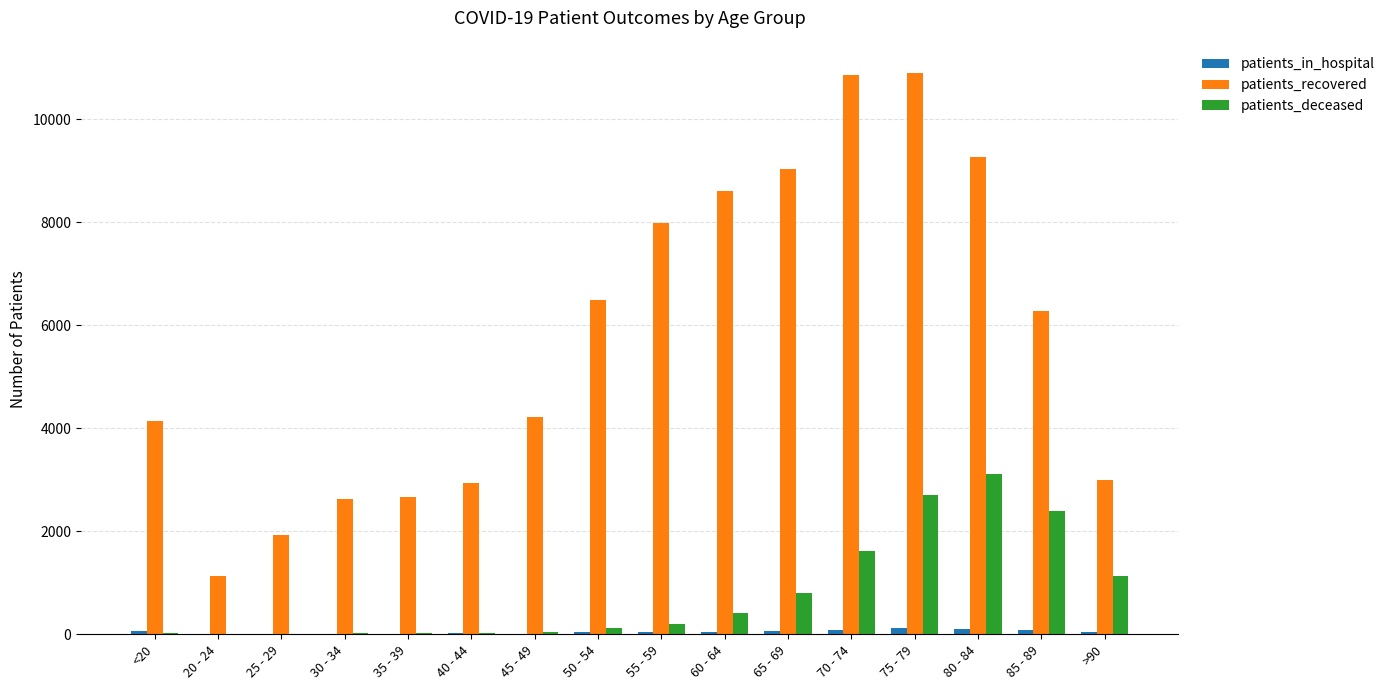

Which series changed the most between <20 and 60 - 64?

patients_recovered